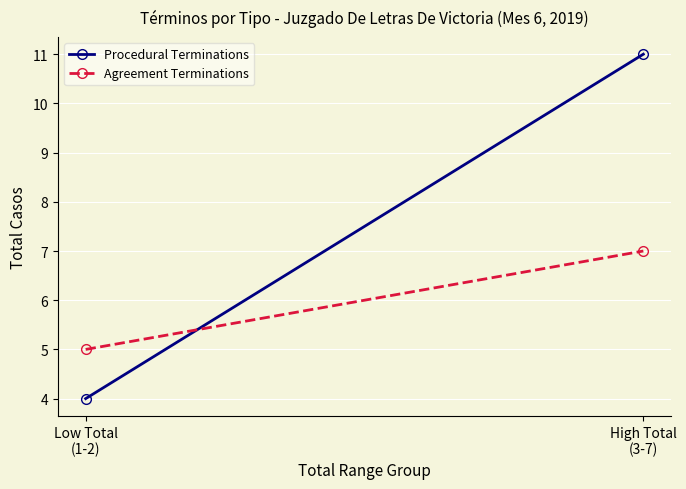

How many lines are shown in the chart?

2